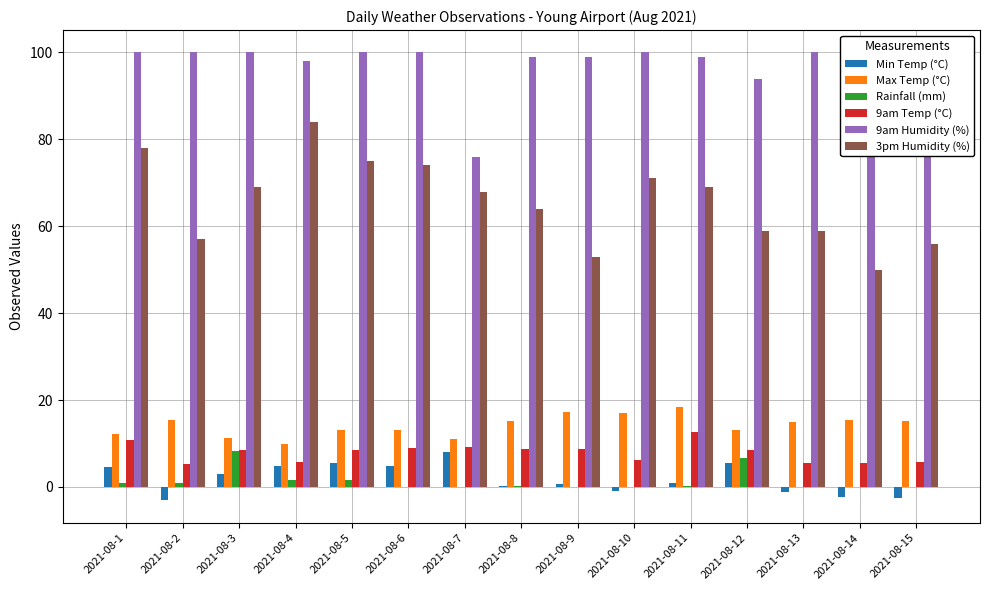

Which series has the largest range (max minus min)?

3pm Humidity (%)